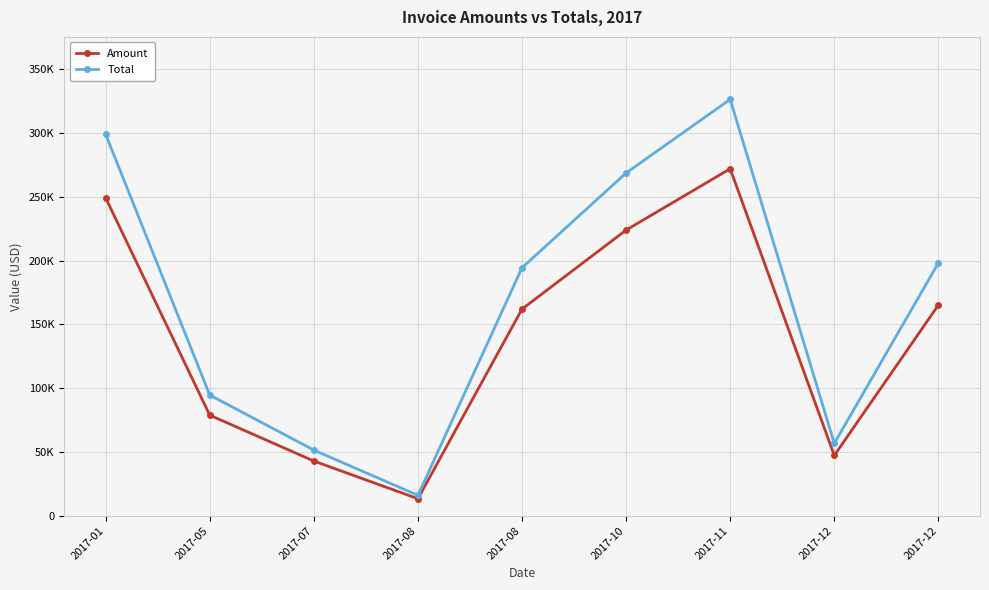

What are all the series names shown in the legend?

Amount, Total